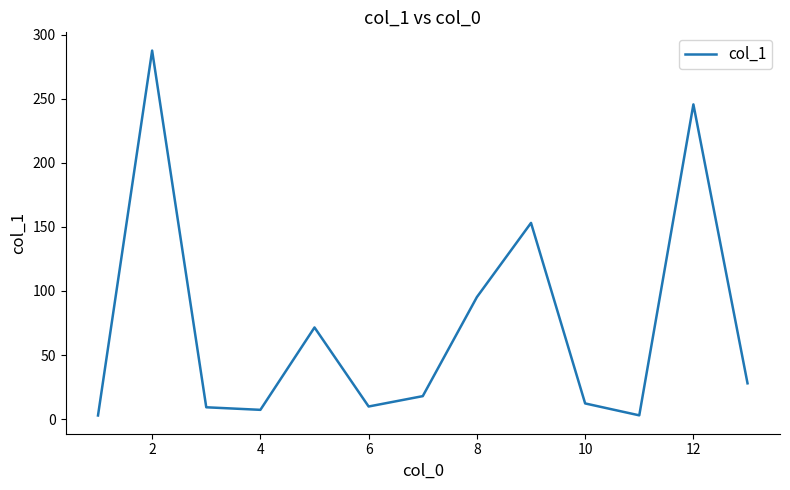

What is the difference between the maximum and minimum values?

284.8